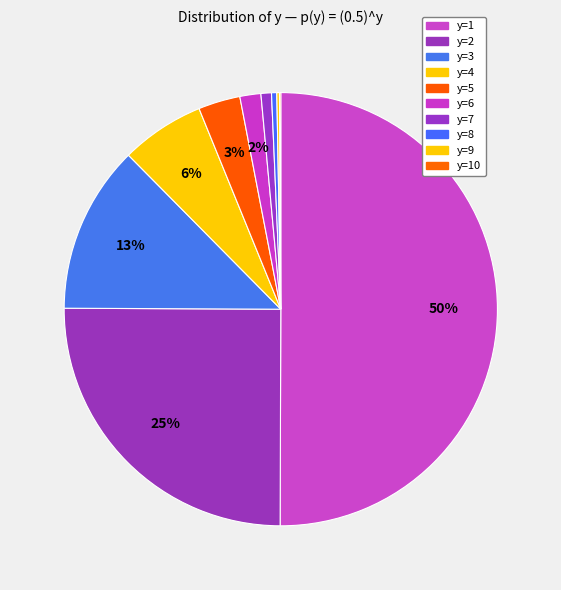

What is the total percentage of y=7 and y=2?

25.8%